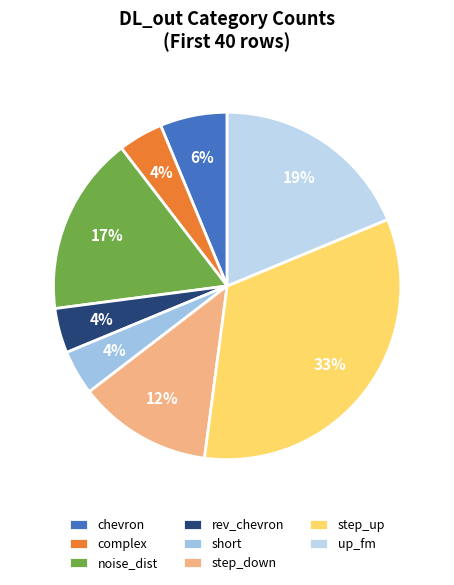

What percentage is the short slice, to the nearest percent?

4%